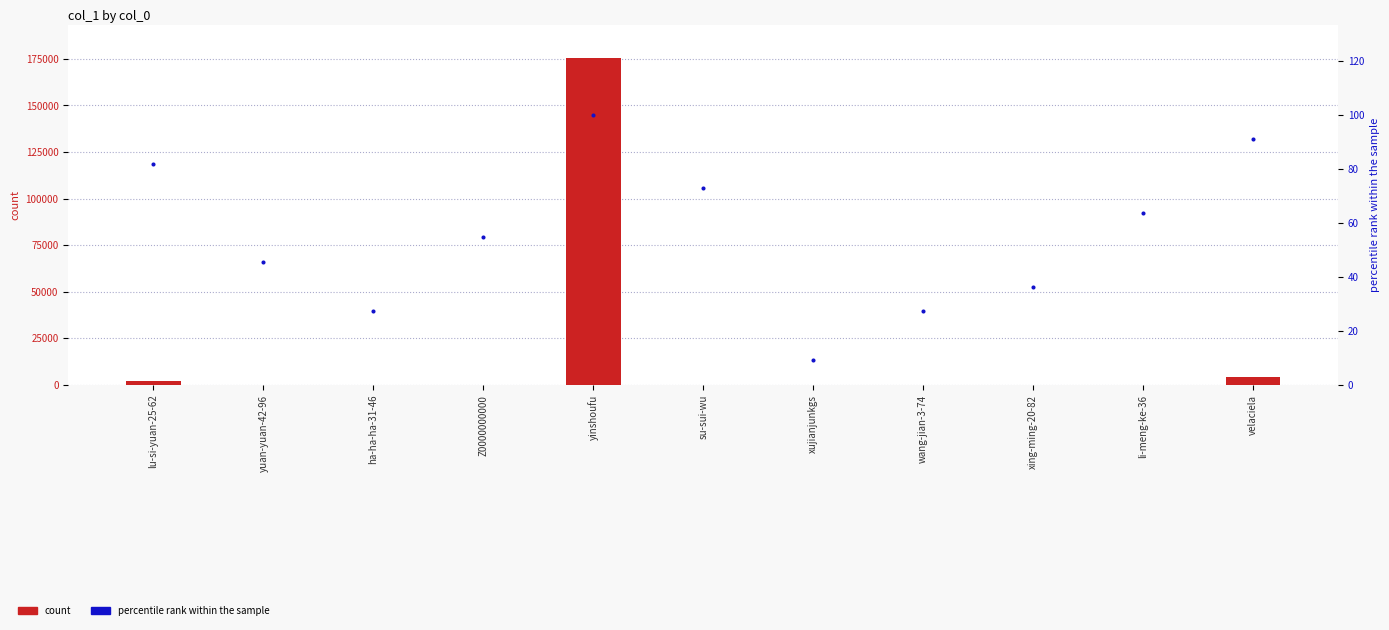

Which series has the largest total across all categories?

col_1